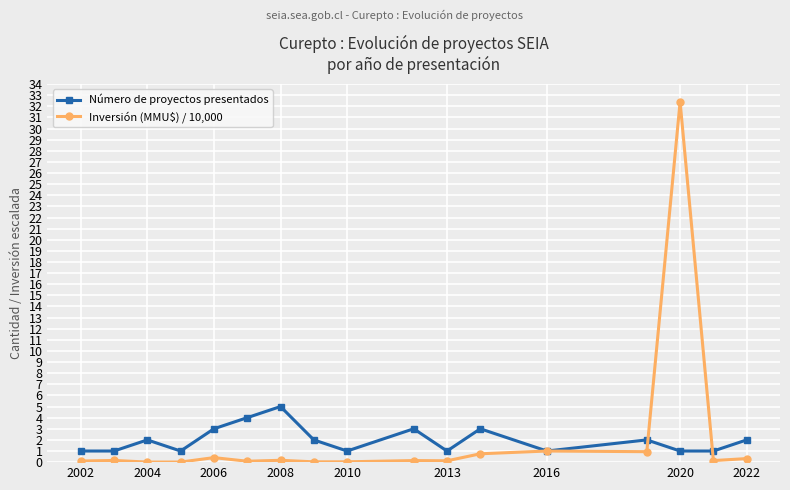

True or false: Inversión (MMU$) / 10,000 has more than 1 interior local peaks.

True